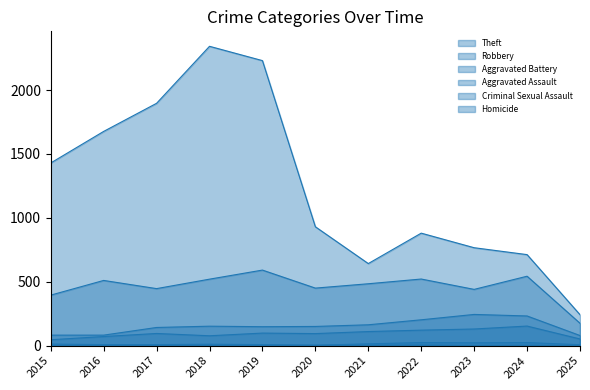

Reading left to right, what are all the values shown in this chart?

Theft: 1429	1676	1896	2342	2230	930	642	880	766	712	242
Robbery: 395	510	446	520	591	450	484	521	440	543	175
Aggravated Battery: 82	82	142	152	148	150	163	202	244	232	79
Aggravated Assault: 46	71	95	77	98	94	110	121	130	153	52
Criminal Sexual Assault: 12	8	8	11	8	3	14	24	22	24	7
Homicide: 0	1	1	1	2	3	5	6	2	4	1